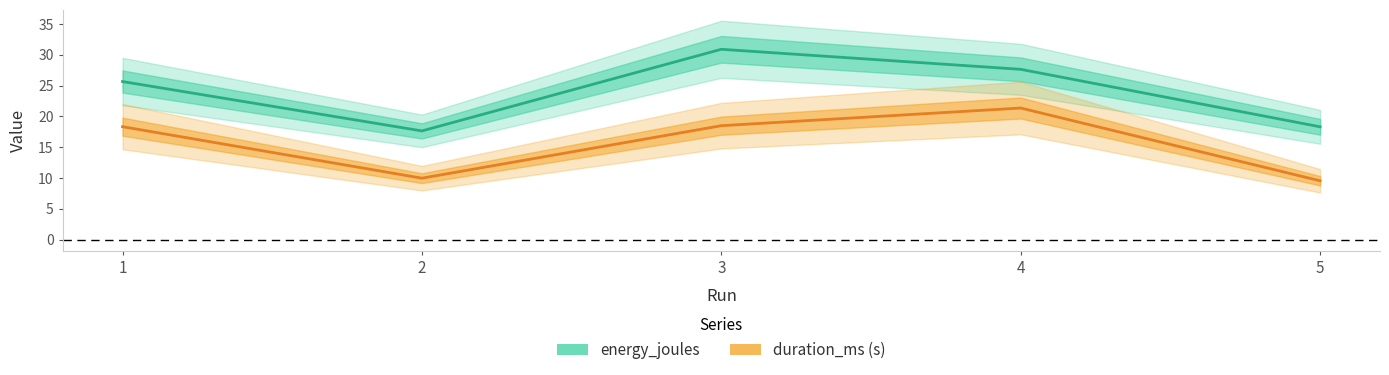

The duration_ms series shows 18.5 at 3. True or false?

True